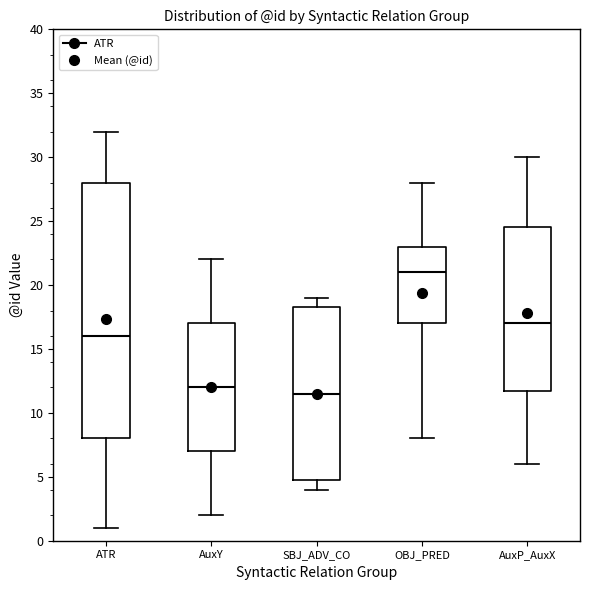

Reading left to right, read every box against the y-axis: the position of its median line, the range the box covers, and the ends of its whiskers. The values are not printed on the chart, so give them approximately, as read against the axis.

ATR: median 16.0, box 8.0 to 28.0, whiskers 1.0 to 32.0
AuxY: median 12.0, box 7.0 to 17.0, whiskers 2.0 to 22.0
SBJ_ADV_CO: median 11.5, box 5.0 to 18.5, whiskers 4.0 to 19.0
OBJ_PRED: median 21.0, box 17.0 to 23.0, whiskers 8.0 to 28.0
AuxP_AuxX: median 17.0, box 12.0 to 24.5, whiskers 6.0 to 30.0